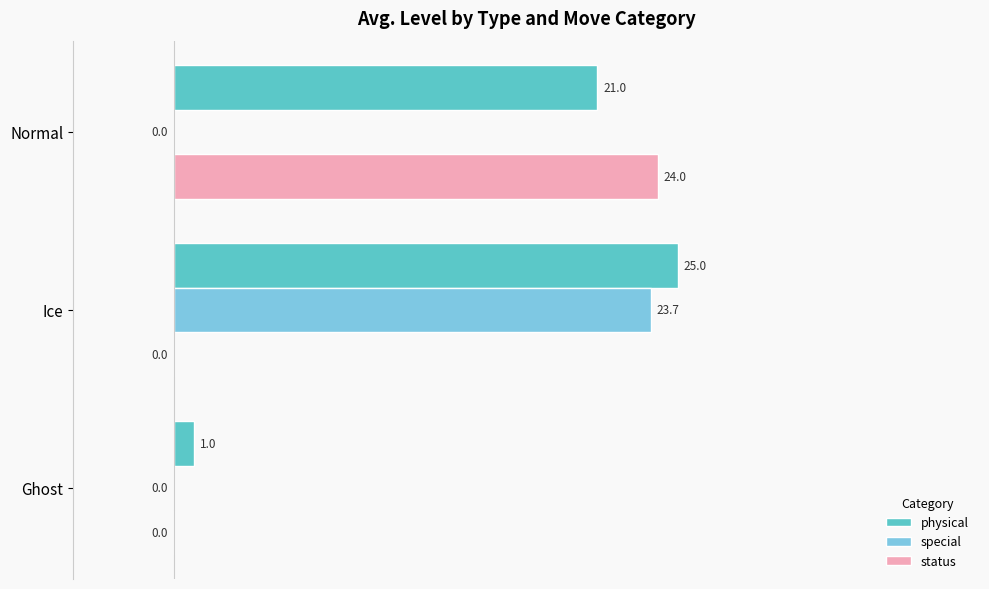

Which series changed the most between Ghost and Normal?

status